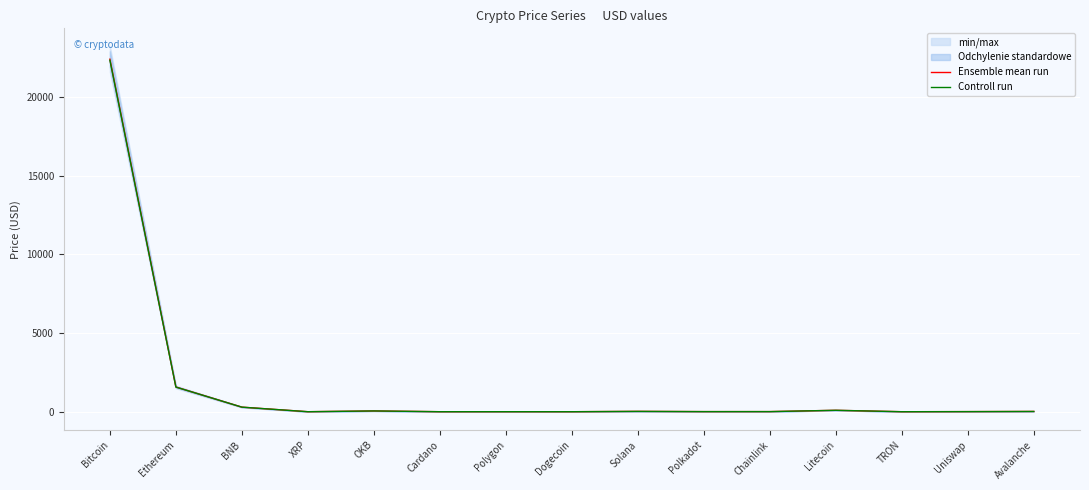

List the labels in order of Controll run value, largest first.

Bitcoin, Ethereum, BNB, Litecoin, OKB, Solana, Avalanche, Chainlink, Uniswap, Polkadot, Polygon, XRP, Cardano, Dogecoin, TRON